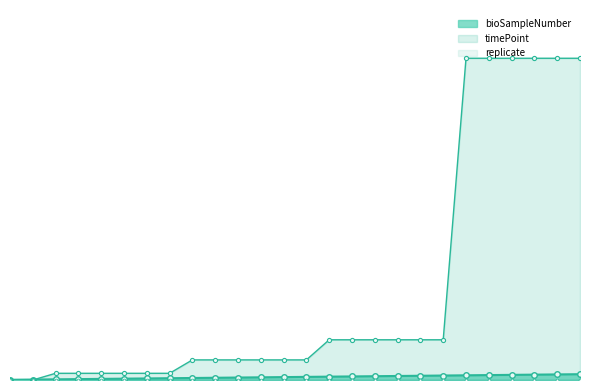

Reading left to right, transcribe all the data shown in this chart.

bioSampleNumber: 1=1	2=2	3=3	4=4	5=5	6=6	7=7	8=8	9=9	10=10	11=11	12=12	13=13	14=14	15=15	16=16	17=17	18=18	19=19	20=20	21=21	22=22	23=23	24=24	25=25	26=26
timePoint: 1=0	2=0	3=30	4=30	5=30	6=30	7=30	8=30	9=90	10=90	11=90	12=90	13=90	14=90	15=180	16=180	17=180	18=180	19=180	20=180	21=1440	22=1440	23=1440	24=1440	25=1440	26=1440